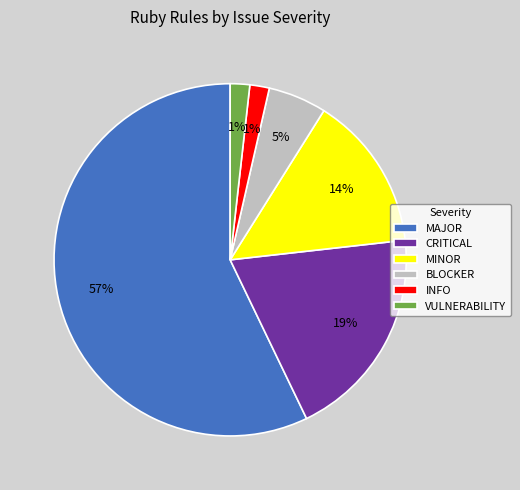

Which category has the smallest portion of the pie?

INFO